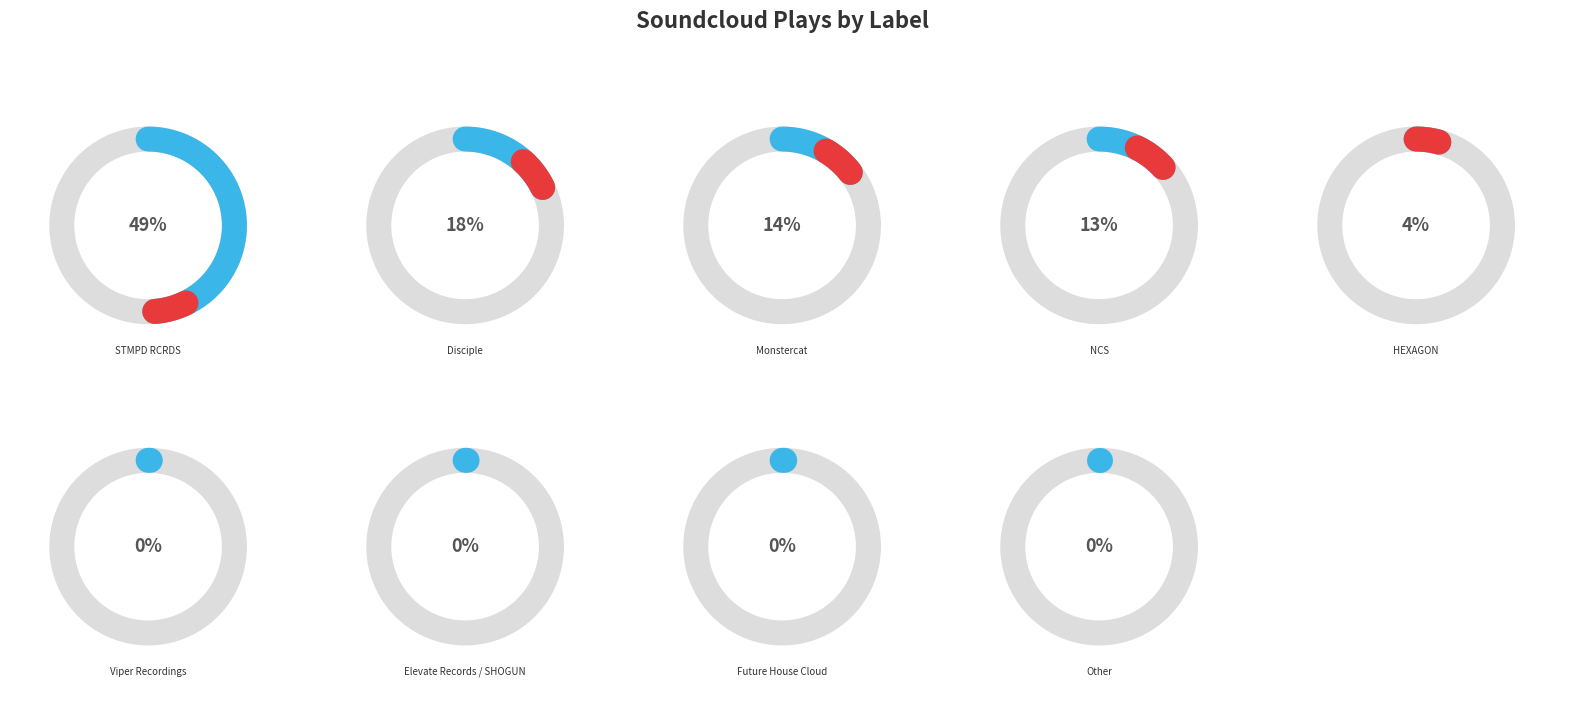

To the nearest percent, what is the difference between the Elevate Records / SHOGUN and NCS slice percentages?

13%